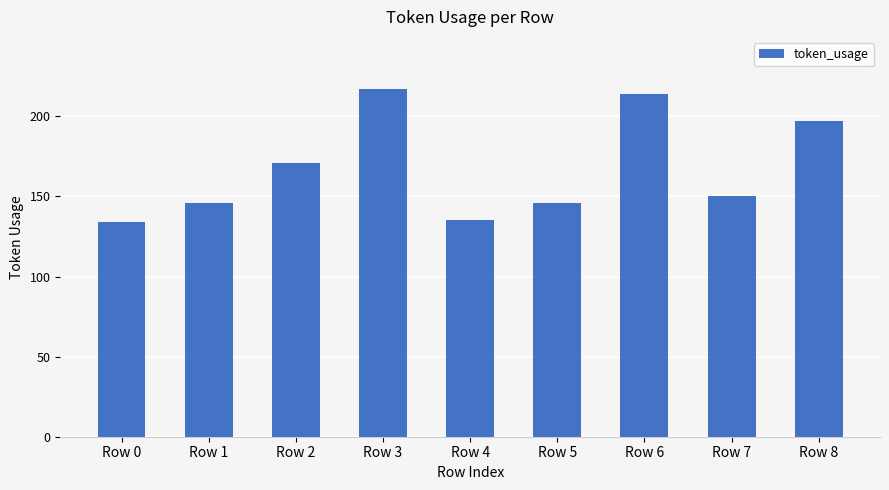

Which has a higher value, Row 5 or Row 4?

Row 5